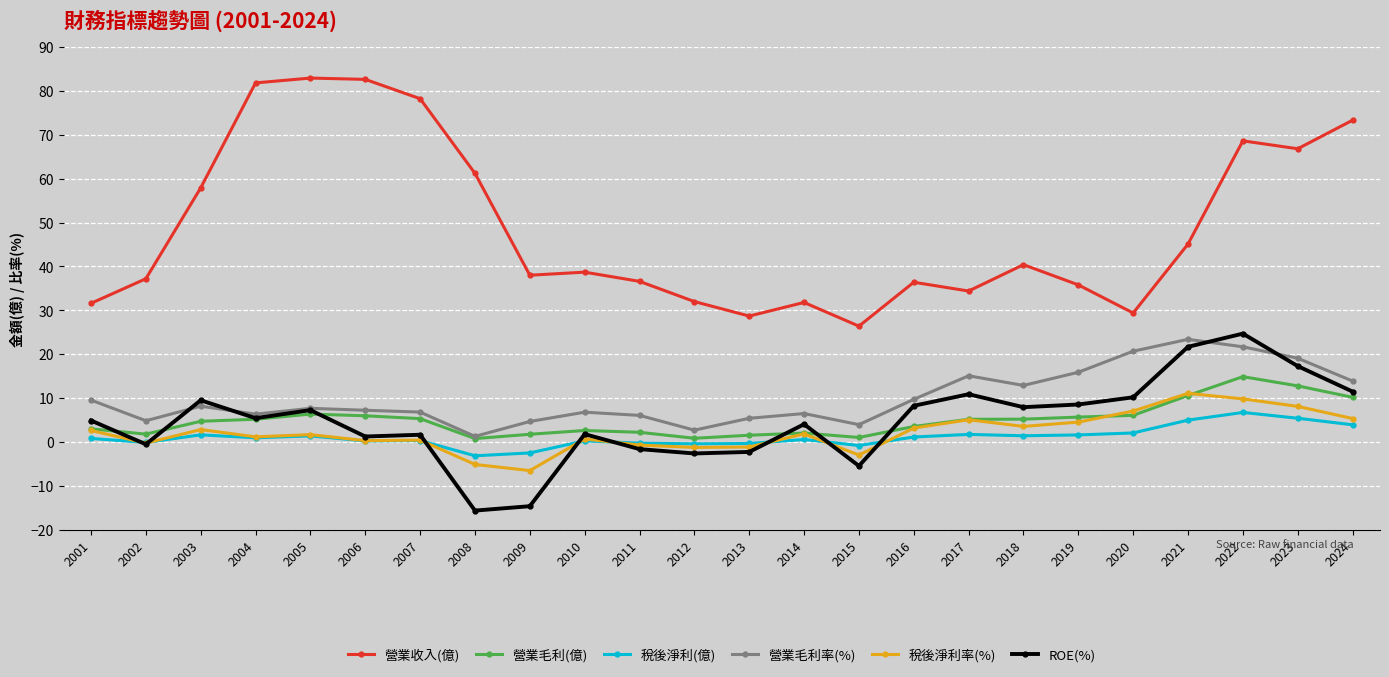

Which series has the largest total across all categories?

營業收入(億)